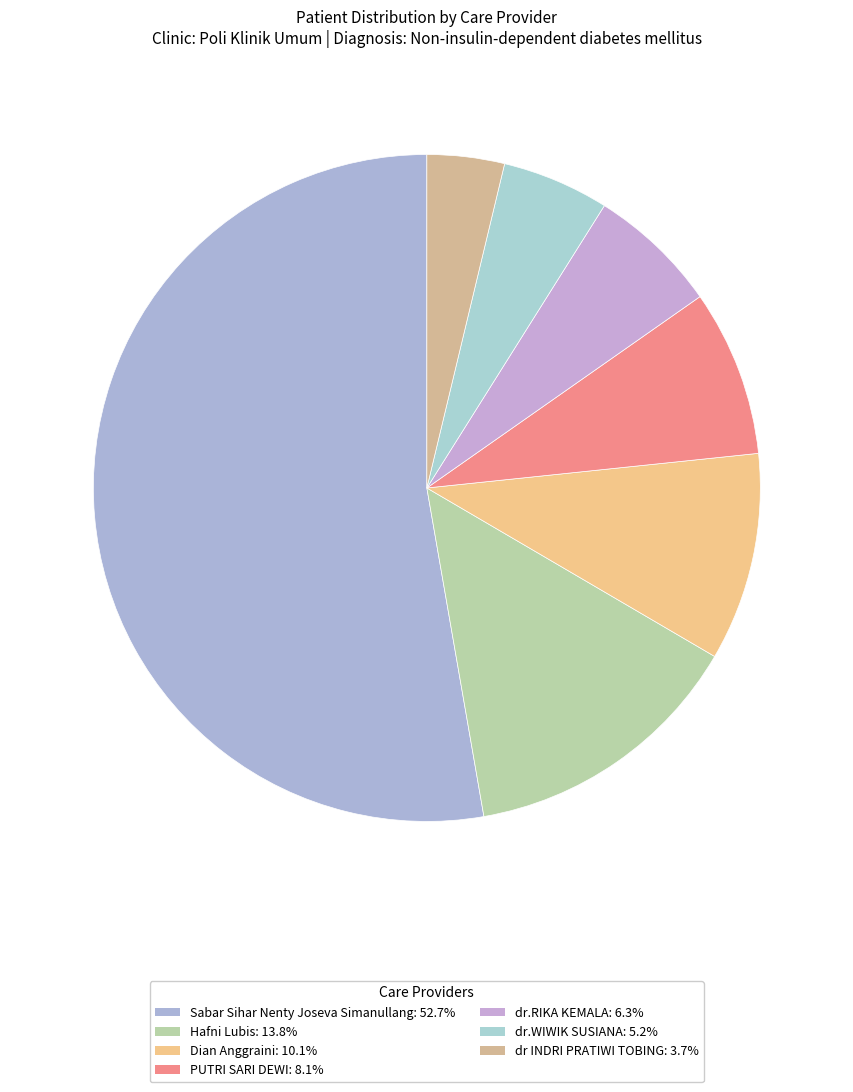

To the nearest percent, what is the average slice percentage?

14%